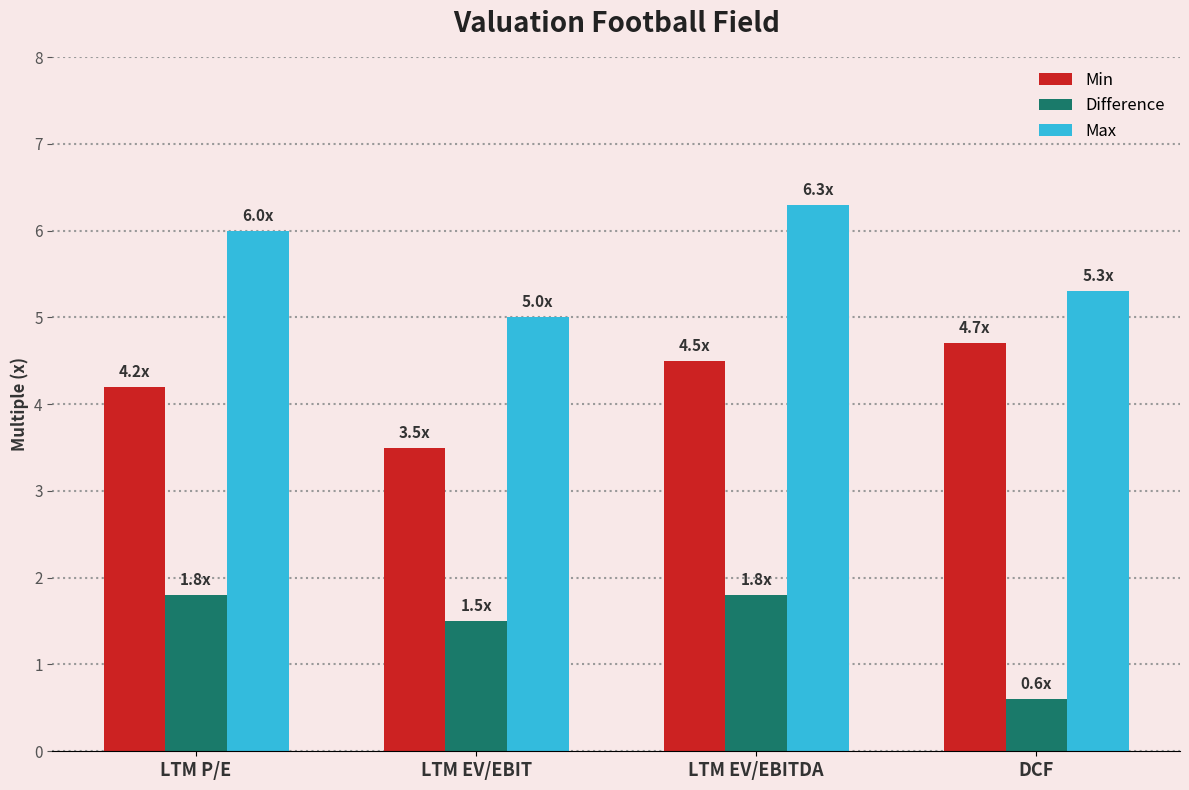

Where is Min nearest to the value 4?

LTM P/E